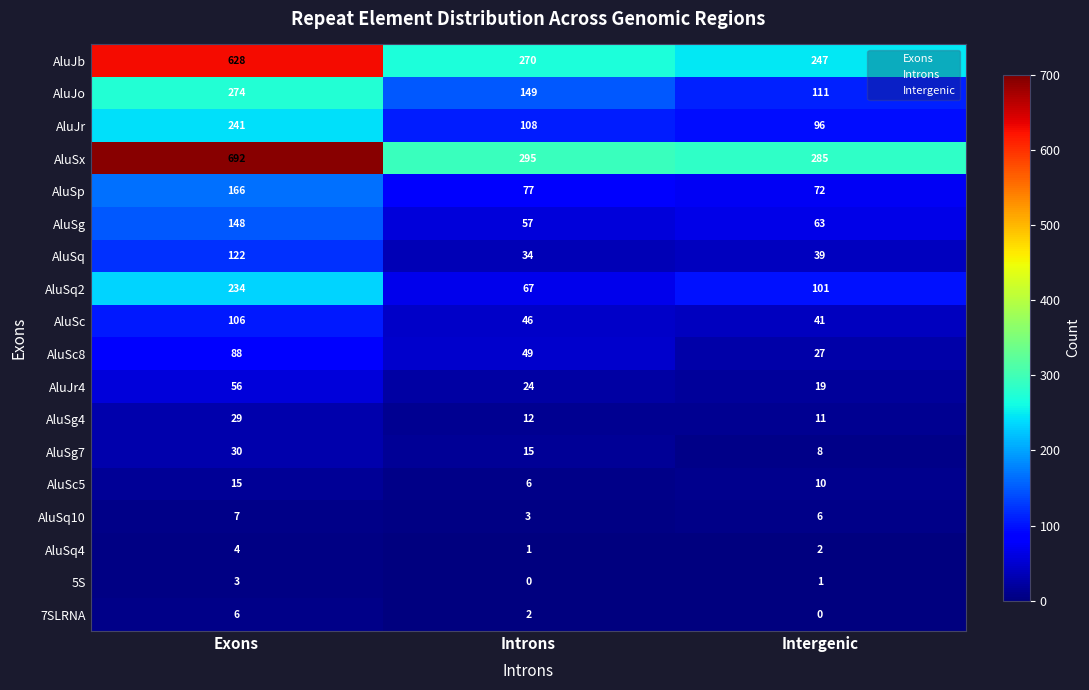

At how many categories does at least one series exceed 145?

3